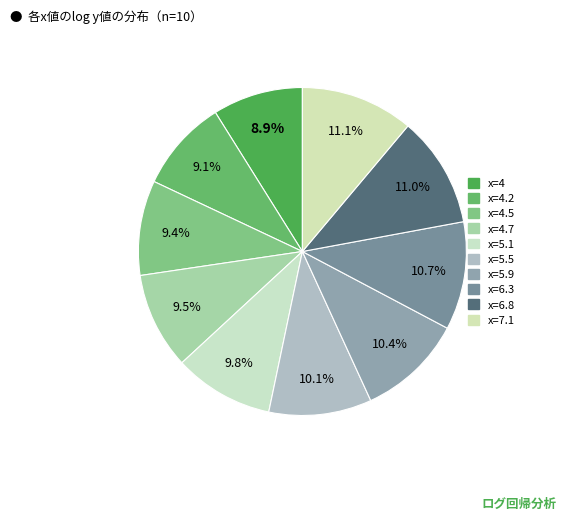

How many slices are in this pie chart?

10